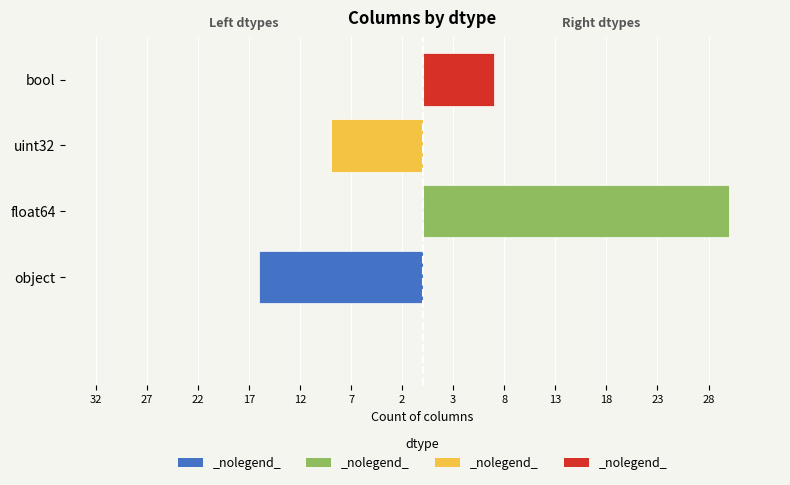

Rank the categories by value from lowest to highest.

bool, uint32, object, float64